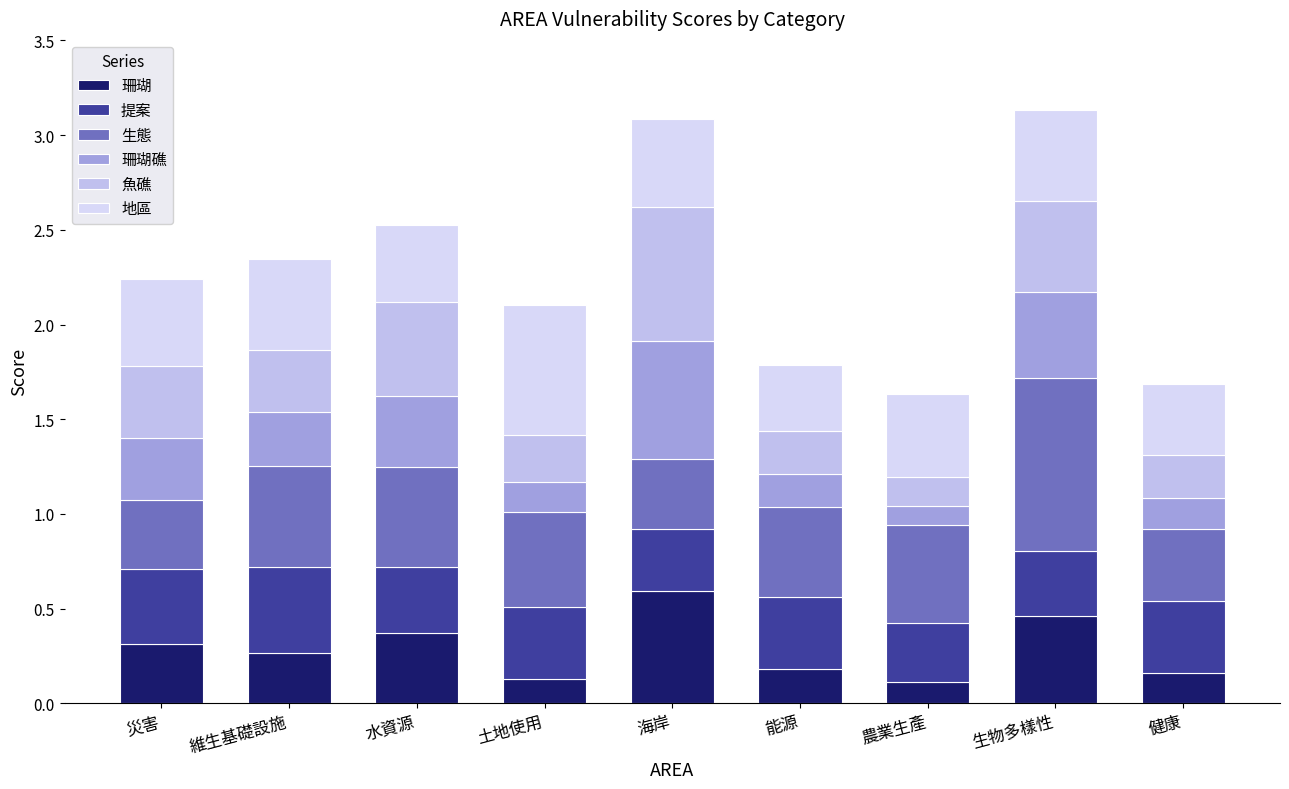

Which series has the largest total across all categories?

生態